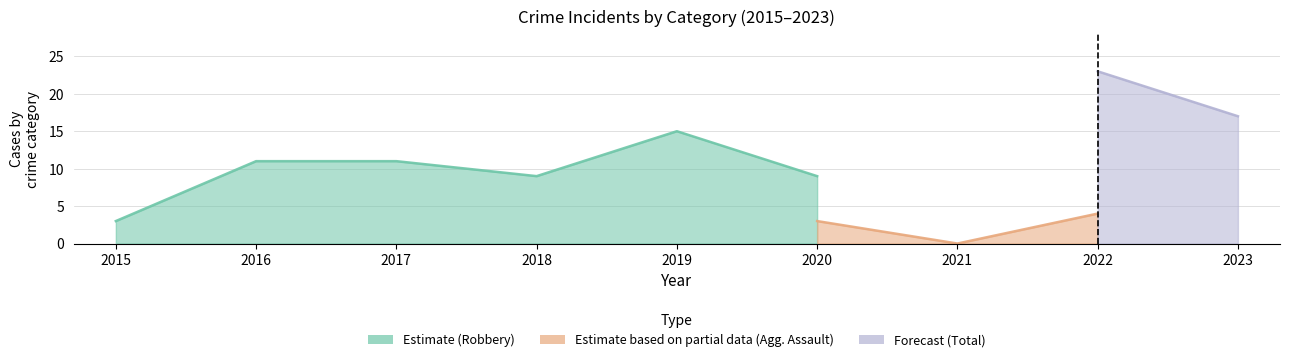

True or false: Total and Aggravated Assault intersect in this chart.

False